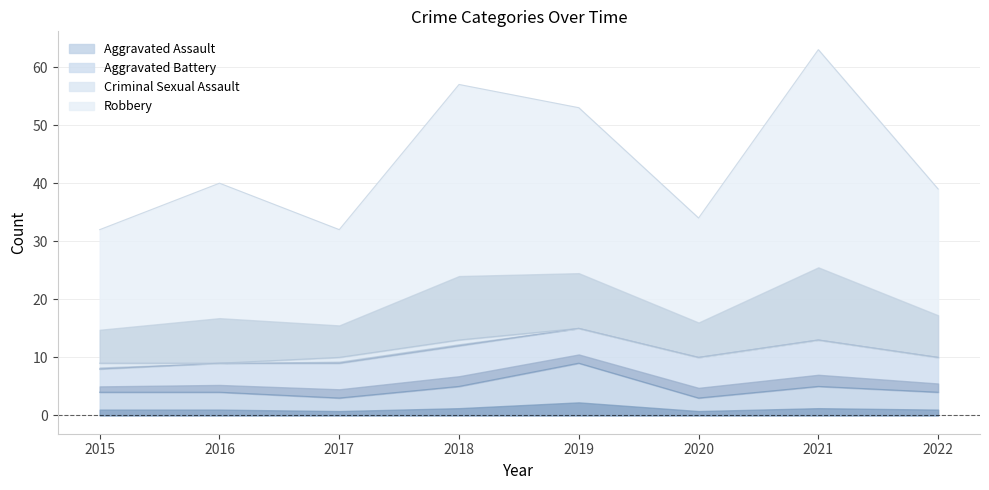

What is the highest value of the Aggravated Assault series?

9